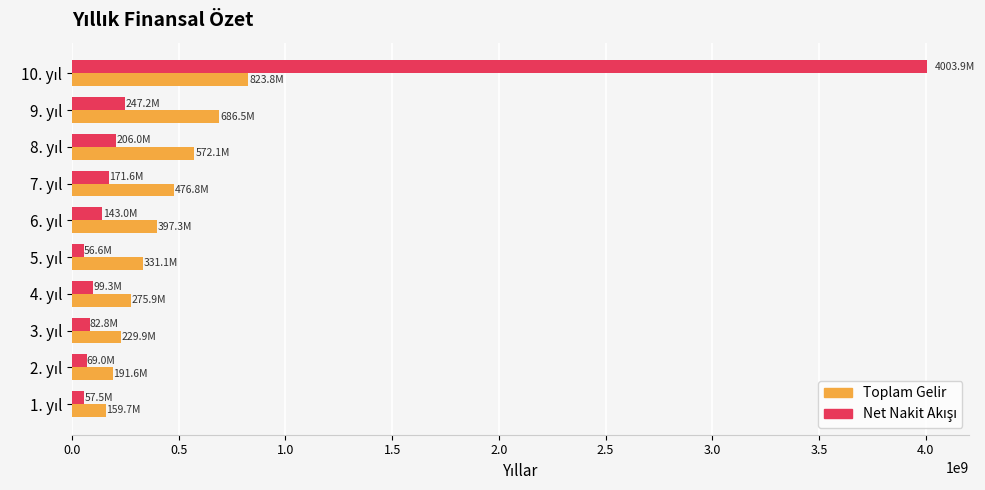

What is the average value of the Toplam Gelir series?

414475008.9